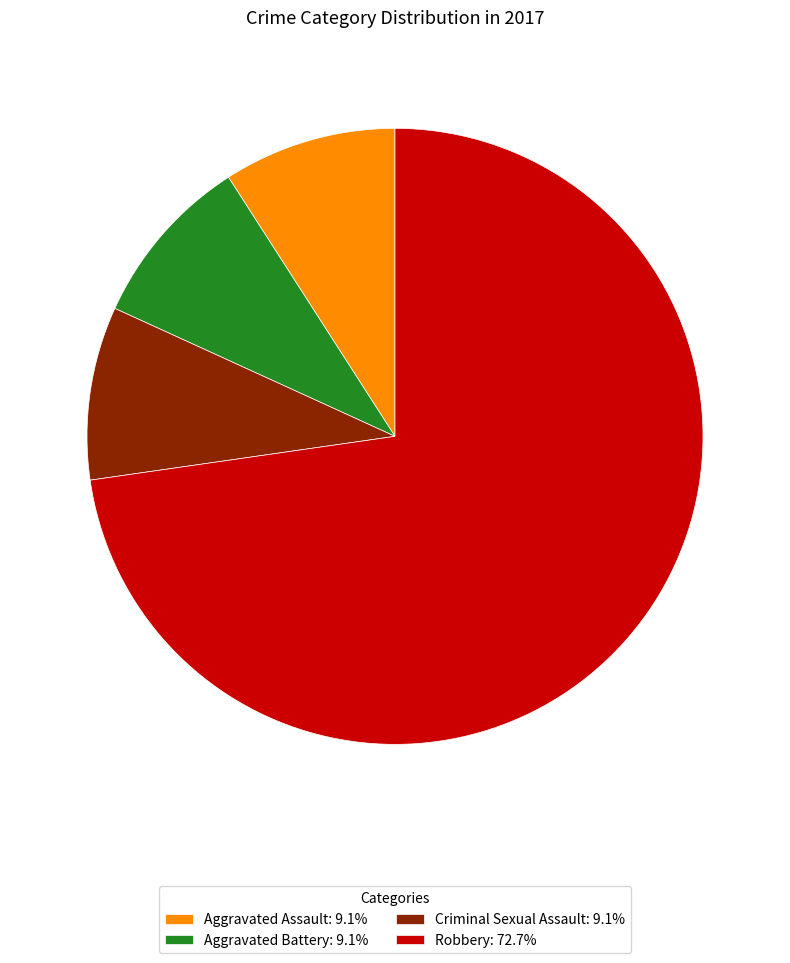

Combined, do Robbery: 72.7% and Aggravated Battery: 9.1% account for over 50%?

Yes